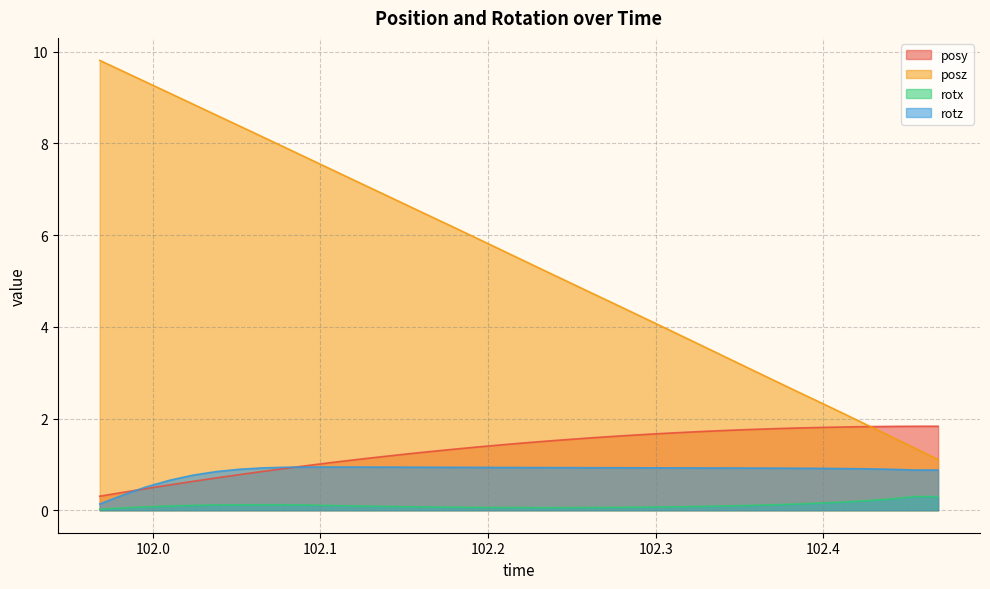

What position from the left is 102.3295?

27